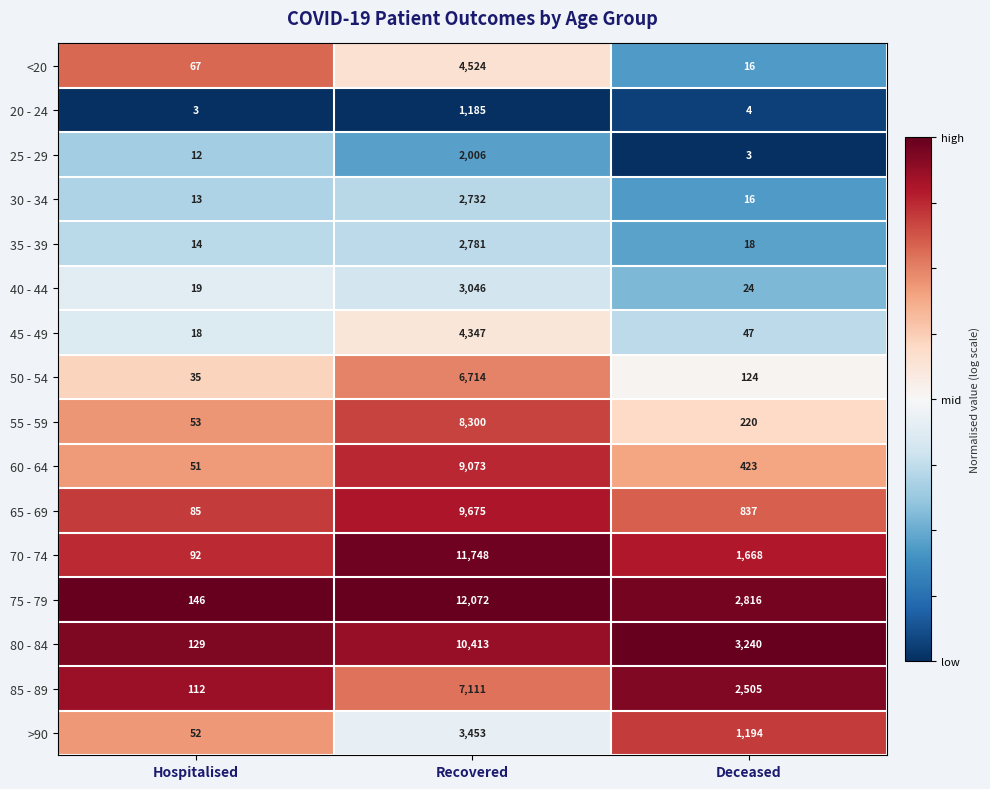

At which category is the sum across all series the highest?

Recovered